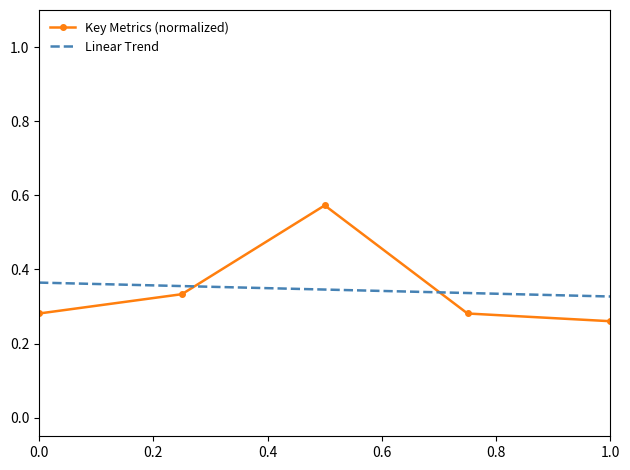

True or false: Linear Trend and Key Metrics (normalized) intersect in this chart.

True